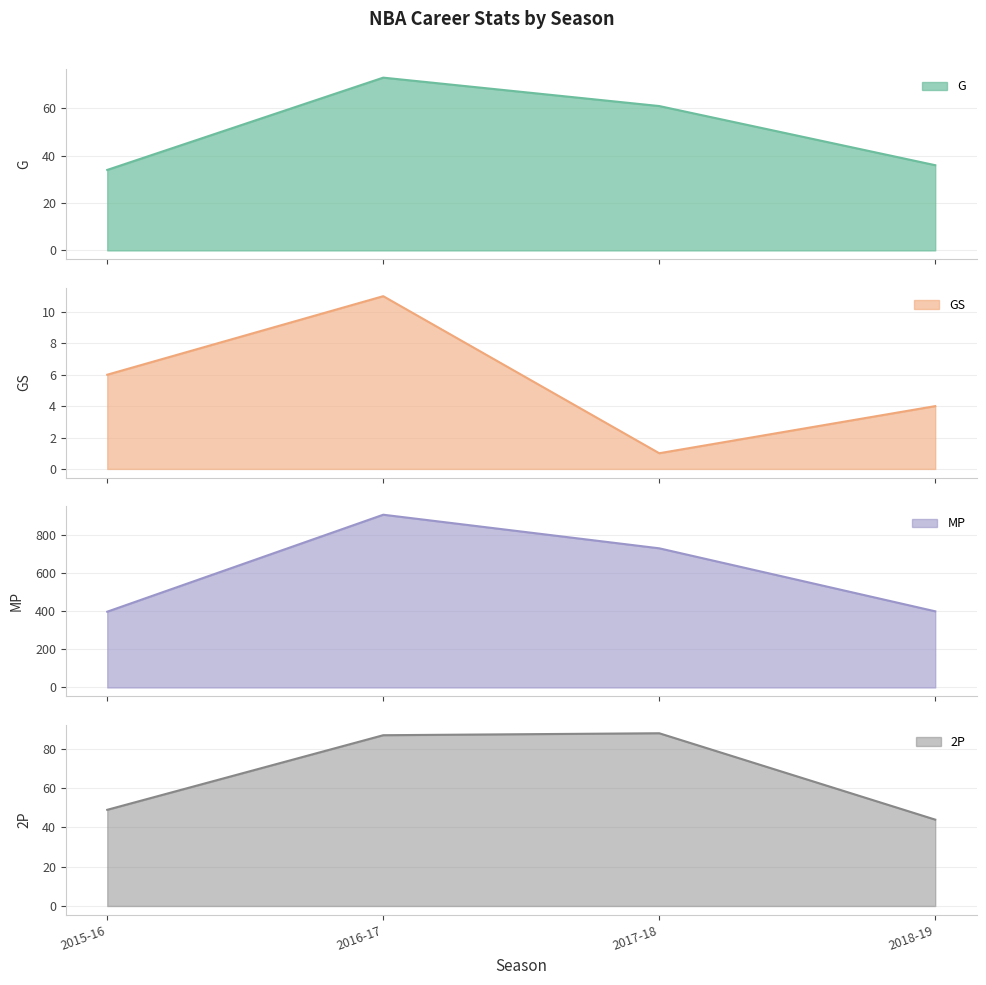

The value of GS at 2016-17 is 19. True or false?

False